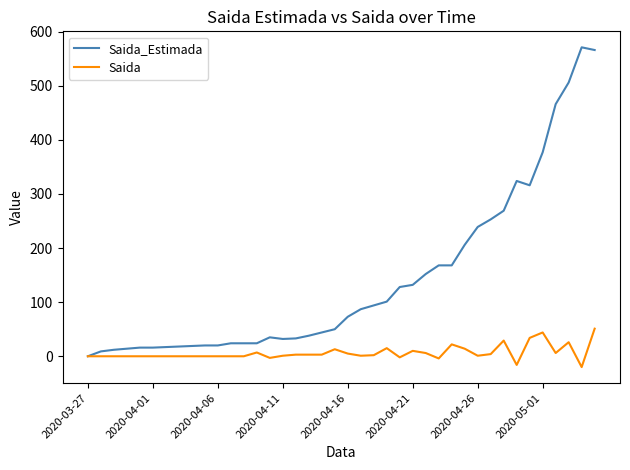

List the series in order of their peak value, lowest first.

Saida, Saida_Estimada